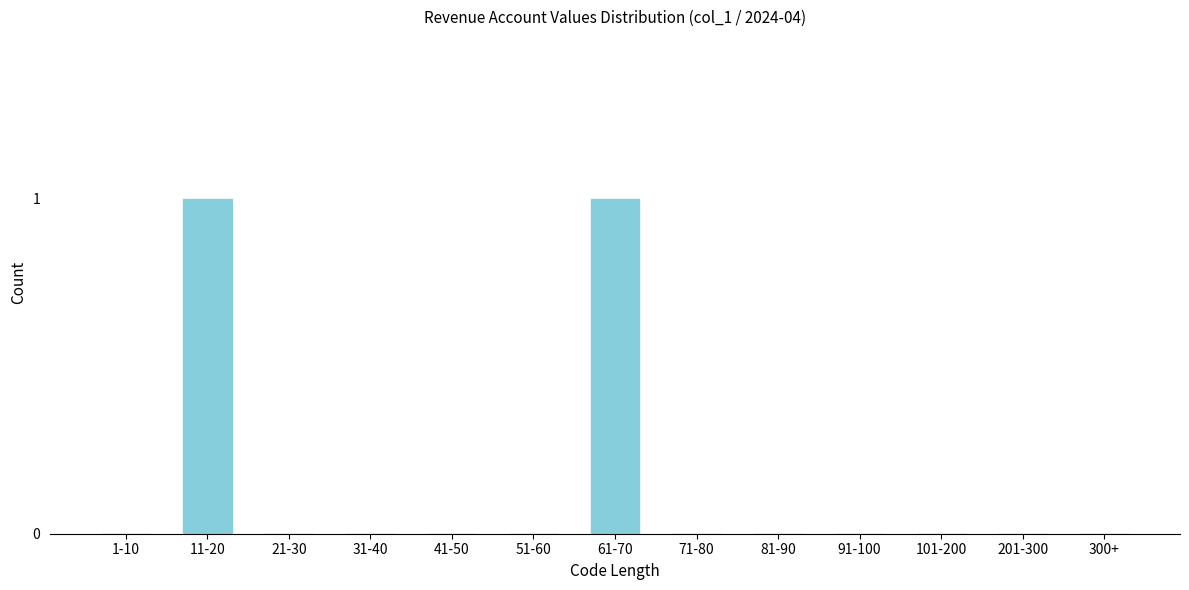

Reading left to right, what are all the values shown in this chart?

1-10=0	11-20=1	21-30=0	31-40=0	41-50=0	51-60=0	61-70=1	71-80=0	81-90=0	91-100=0	101-200=0	201-300=0	300+=0